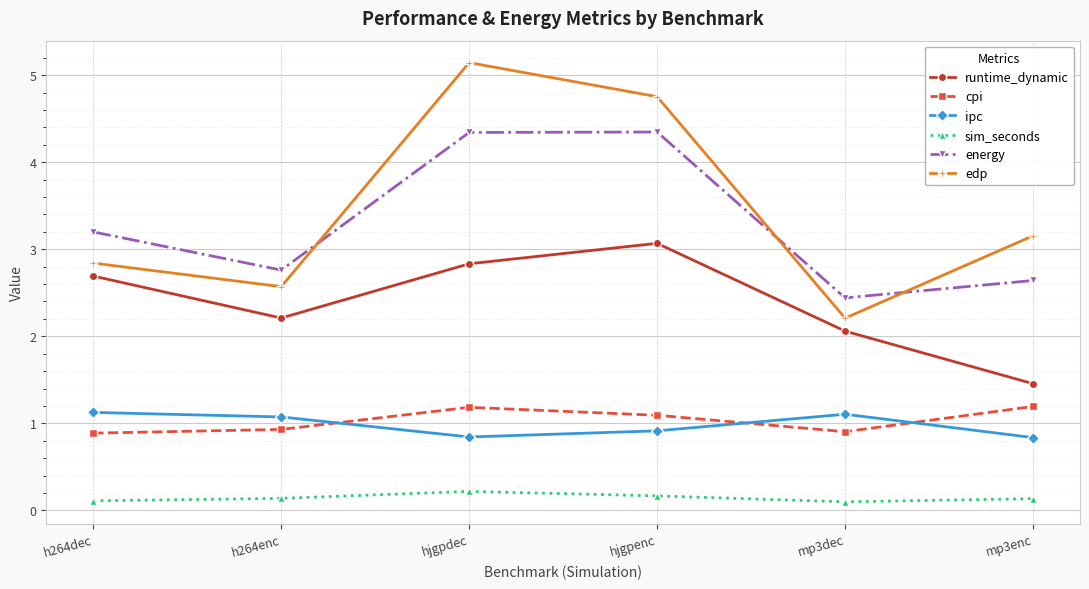

How many interior local valleys does the edp series have?

2